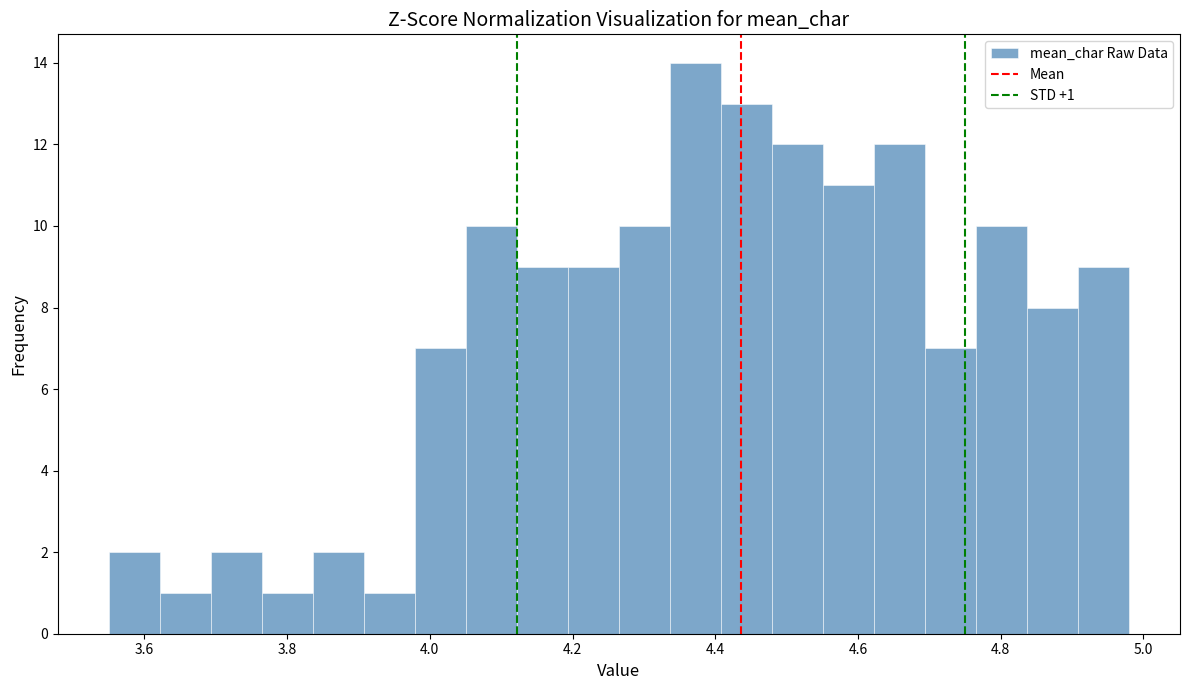

Read against the x-axis, roughly where is the centre of the tallest bar?

4.38